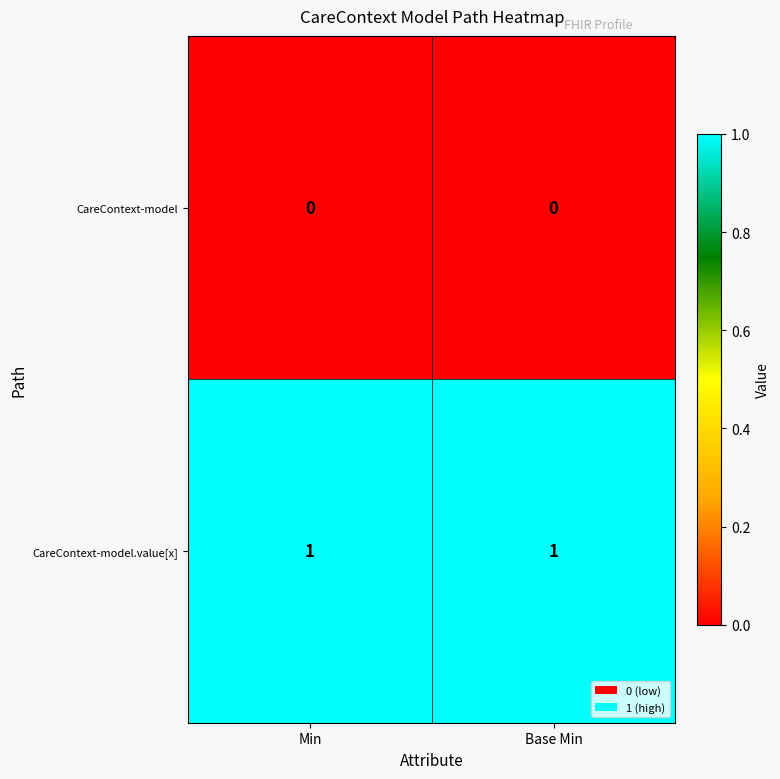

The value of CareContext-model at Base Min is 0. True or false?

True